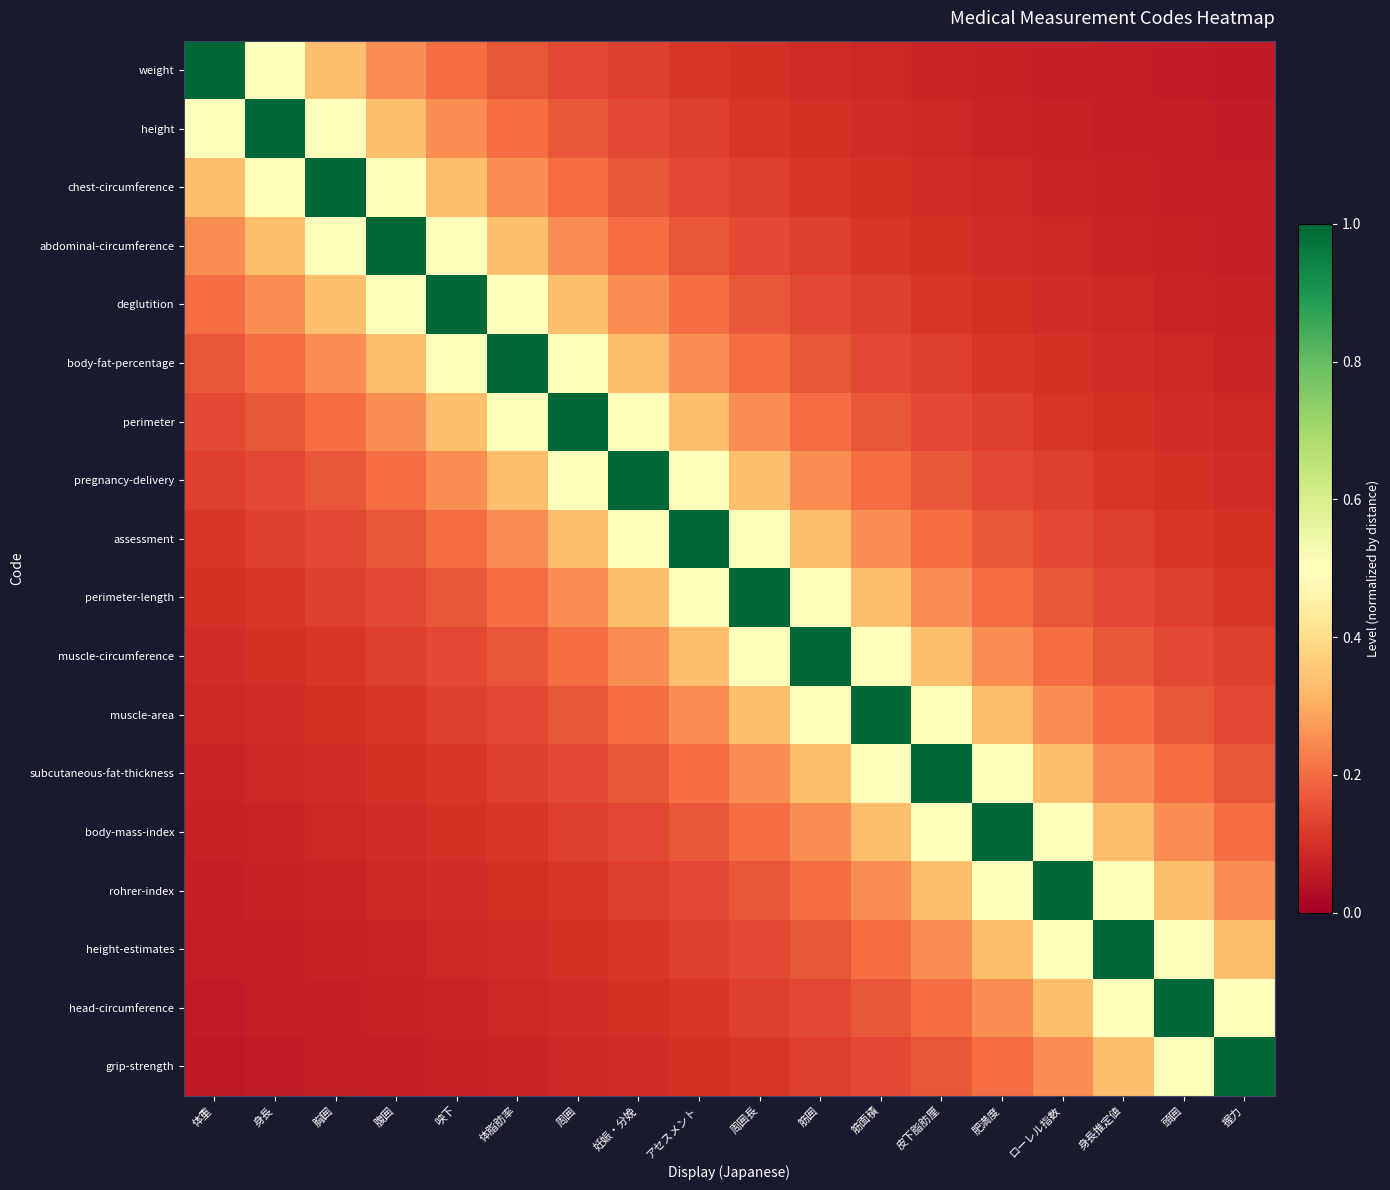

What is the difference between the highest and lowest values at 頭囲?

0.9